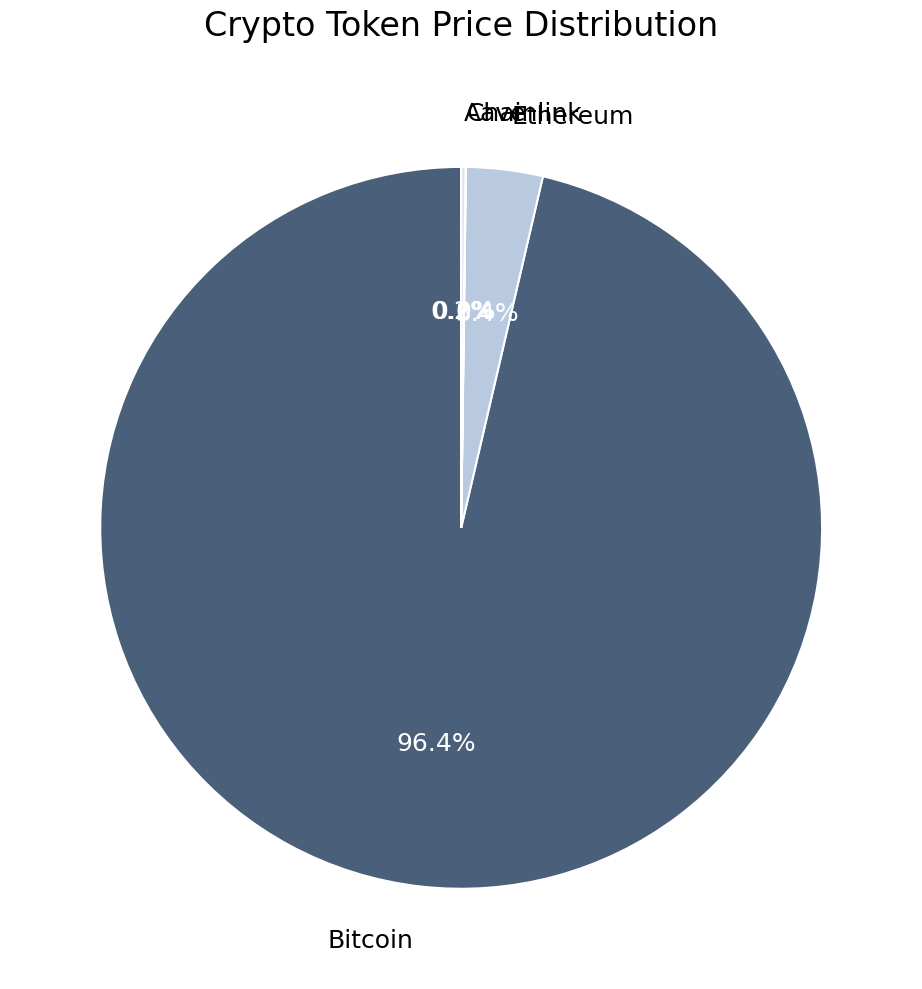

Between Ethereum and Bitcoin, which is larger?

Bitcoin